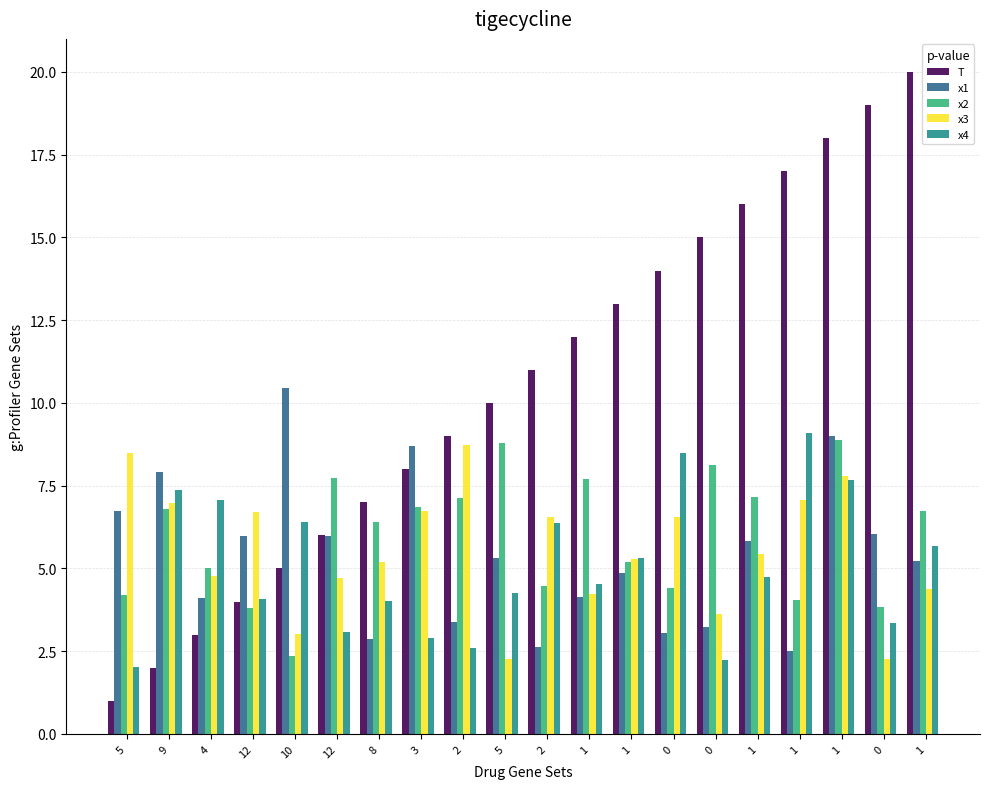

Which series has the largest range (max minus min)?

T